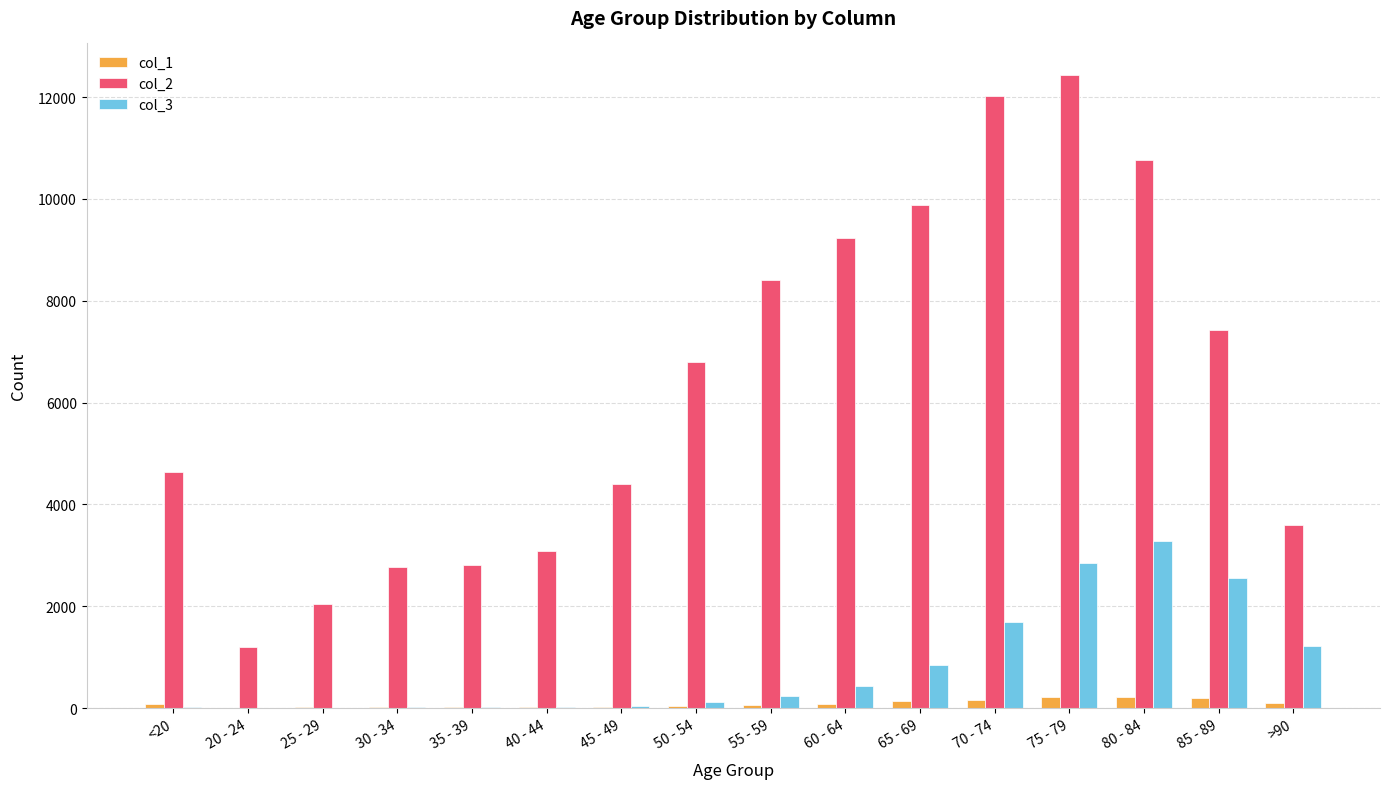

The value of col_2 at 70 - 74 is 5818. True or false?

False